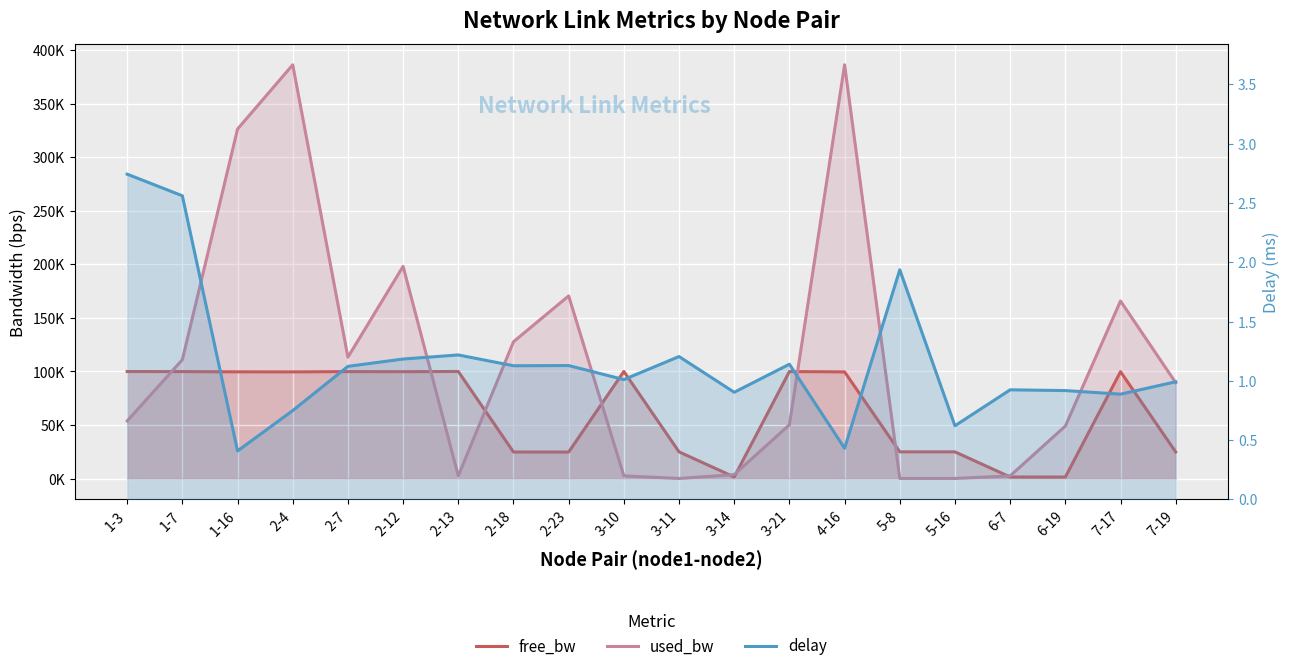

What is the difference between the maximum and minimum values in the free_bw series?

98496.5